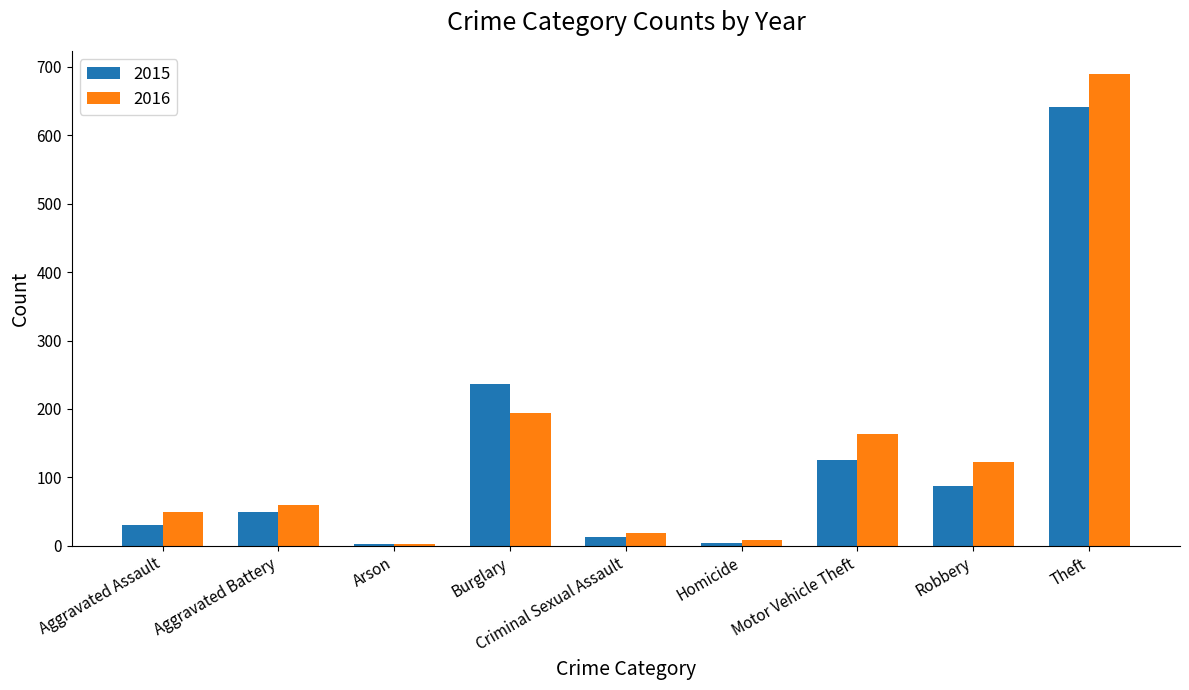

What is the label of the 6th bar from the right?

Burglary